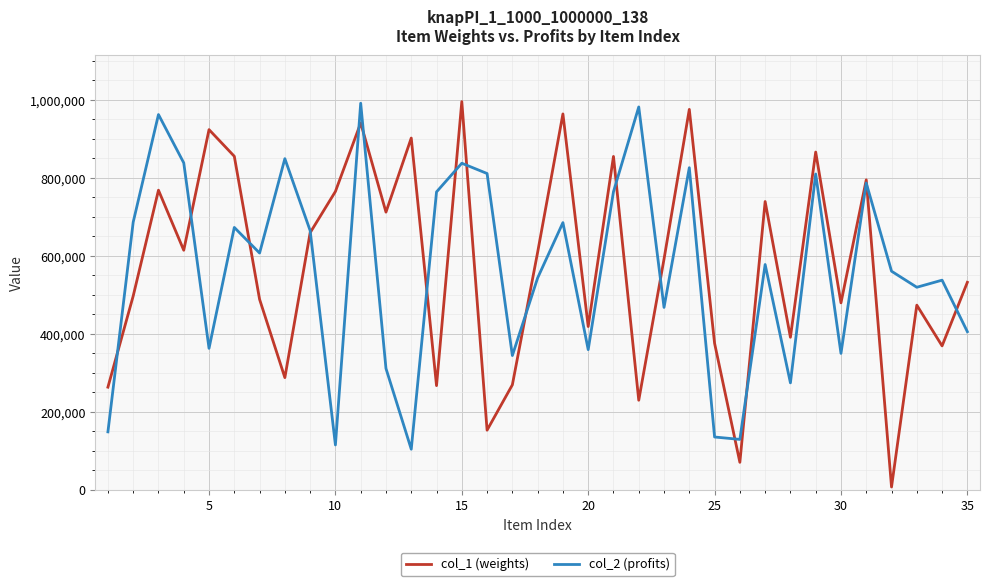

Which series has the largest range (max minus min)?

col_1 (weights)